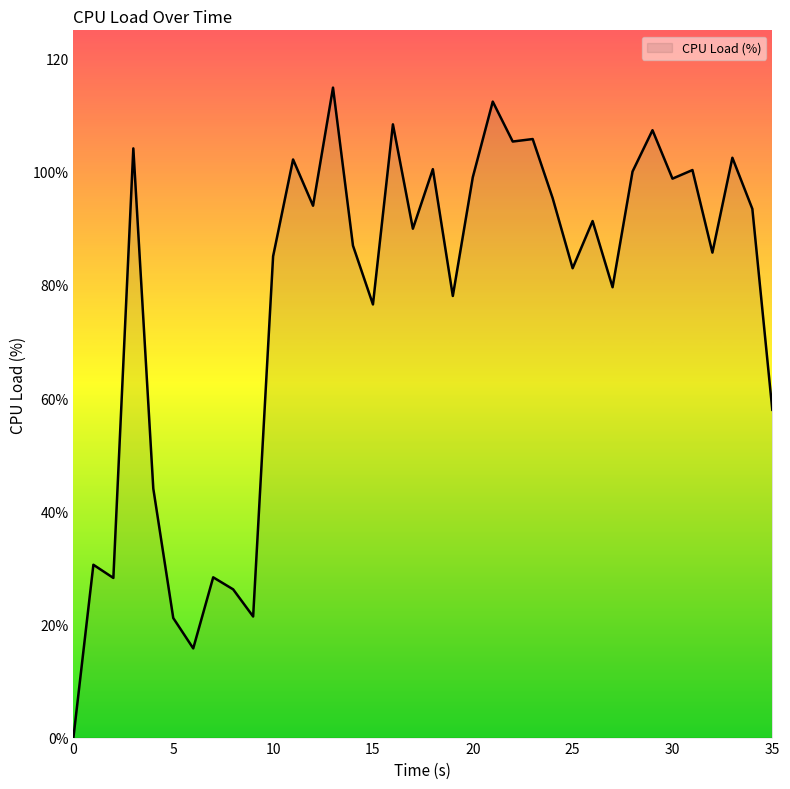

Does the chart have visible grid lines?

No